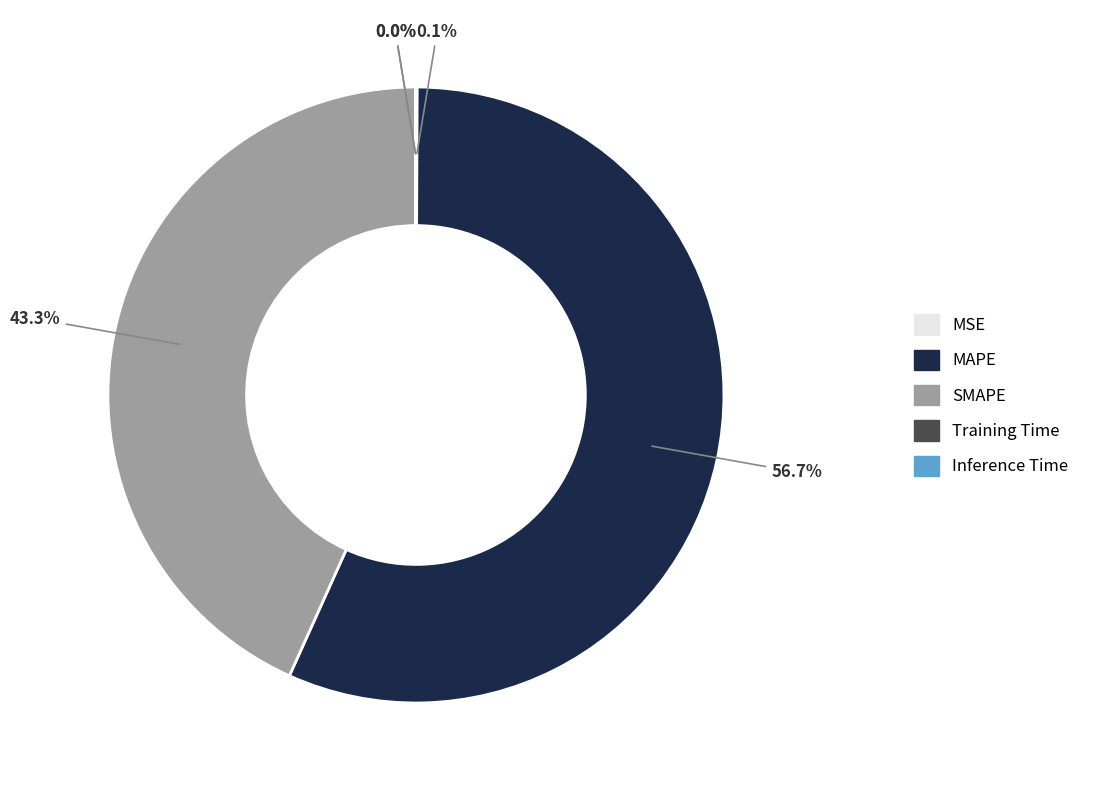

Does any single category account for the majority?

Yes